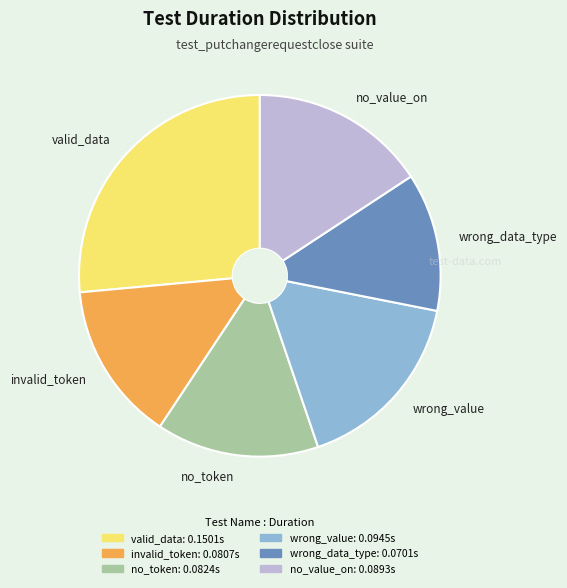

How many slices are in this pie chart?

6